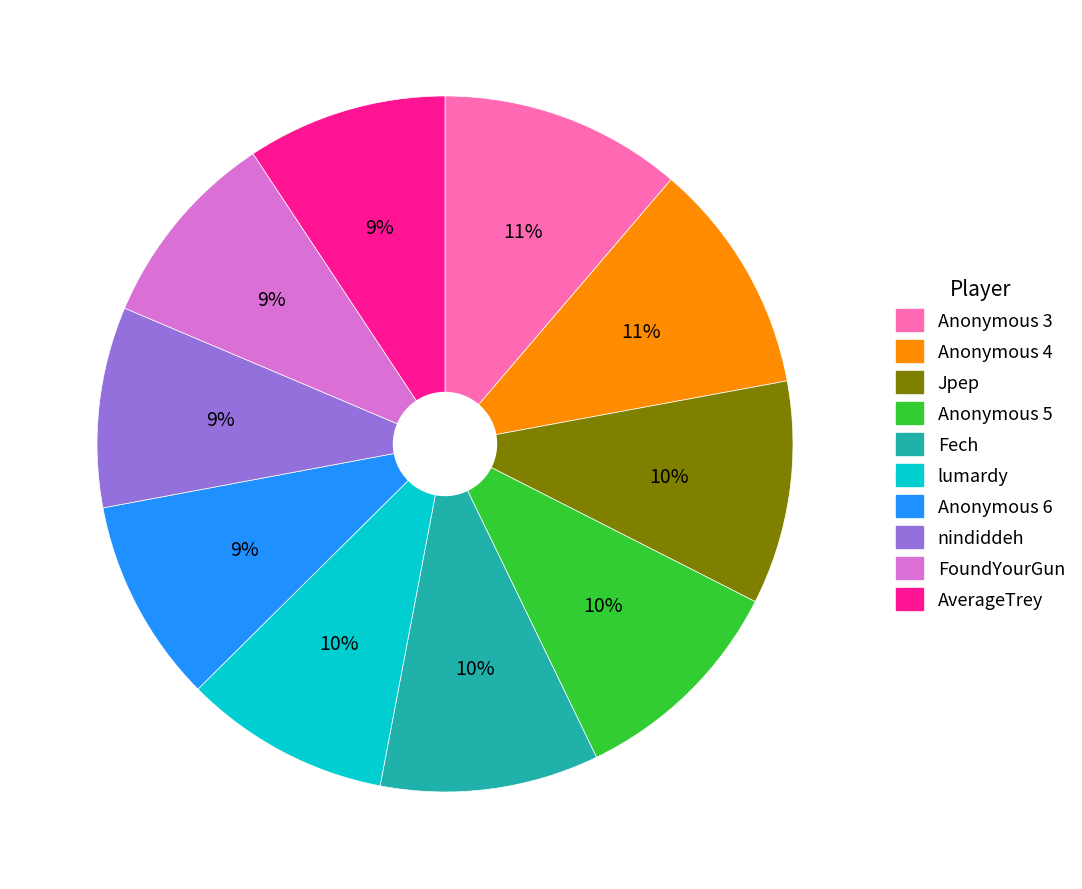

What is the ratio of the value at Anonymous 5 to the value at Jpep?

1.0